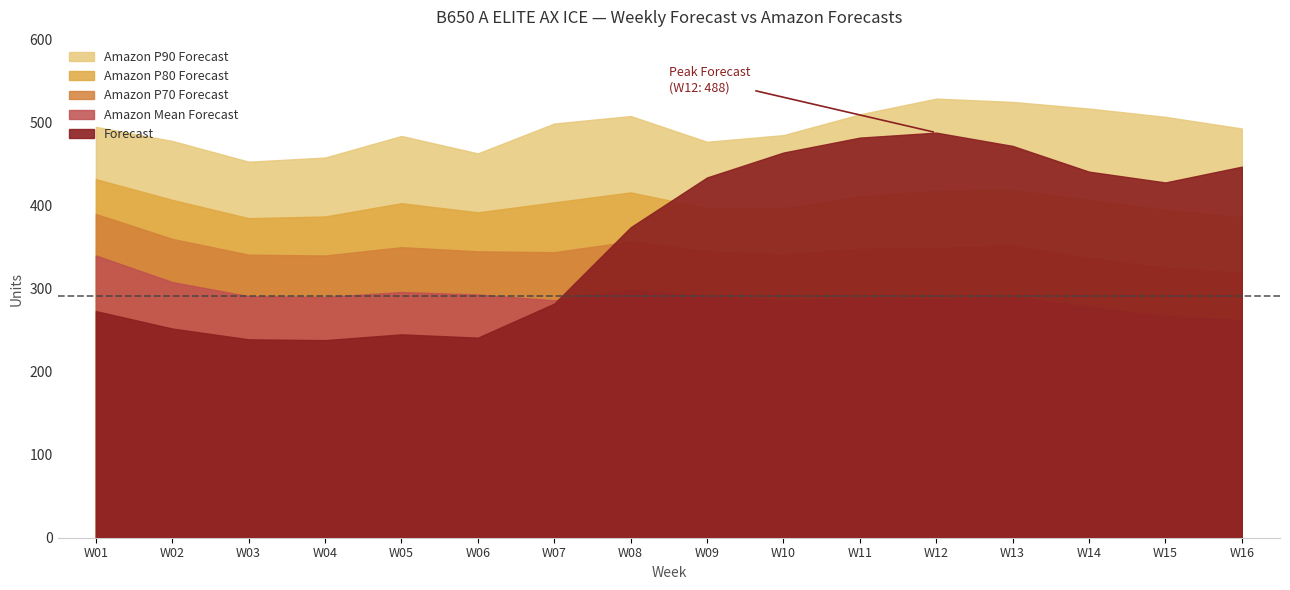

How many lines are shown in the chart?

5